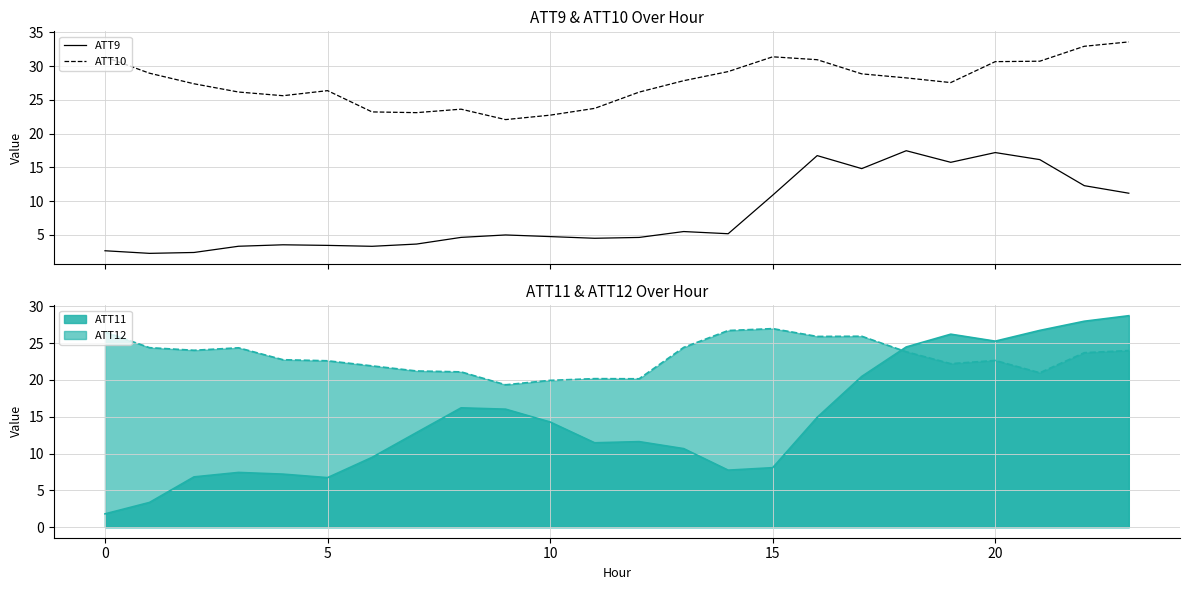

True or false: ATT9 and ATT10 intersect in this chart.

False